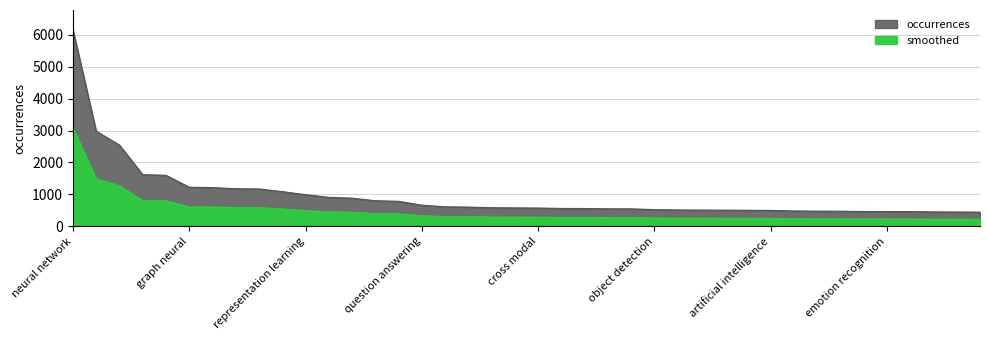

True or false: smoothed and occurrences intersect in this chart.

False